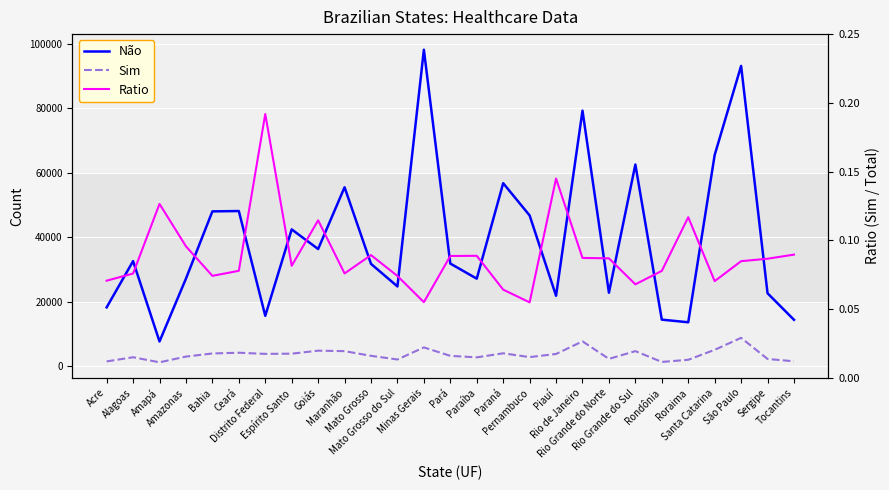

Reading right to left, extract all data points from this chart.

Não: 14323.0	22567.0	93215.0	65537.0	13550.0	14366.0	62572.0	22734.0	79312.0	21785.0	46749.0	56772.0	27106.0	31795.0	98247.0	24689.0	31702.0	55504.0	36317.0	42411.0	15562.0	48121.0	48011.0	27109.0	7582.0	32557.0	18187.0
Sim: 1423.0	2146.0	8711.0	4988.0	1892.0	1223.0	4583.0	2172.0	7620.0	3699.0	2727.0	3906.0	2649.0	3115.0	5738.0	1987.0	3119.0	4579.0	4723.0	3792.0	3725.0	4084.0	3855.0	2887.0	1105.0	2682.0	1387.0
Ratio: 0.1	0.1	0.1	0.1	0.1	0.1	0.1	0.1	0.1	0.1	0.1	0.1	0.1	0.1	0.1	0.1	0.1	0.1	0.1	0.1	0.2	0.1	0.1	0.1	0.1	0.1	0.1